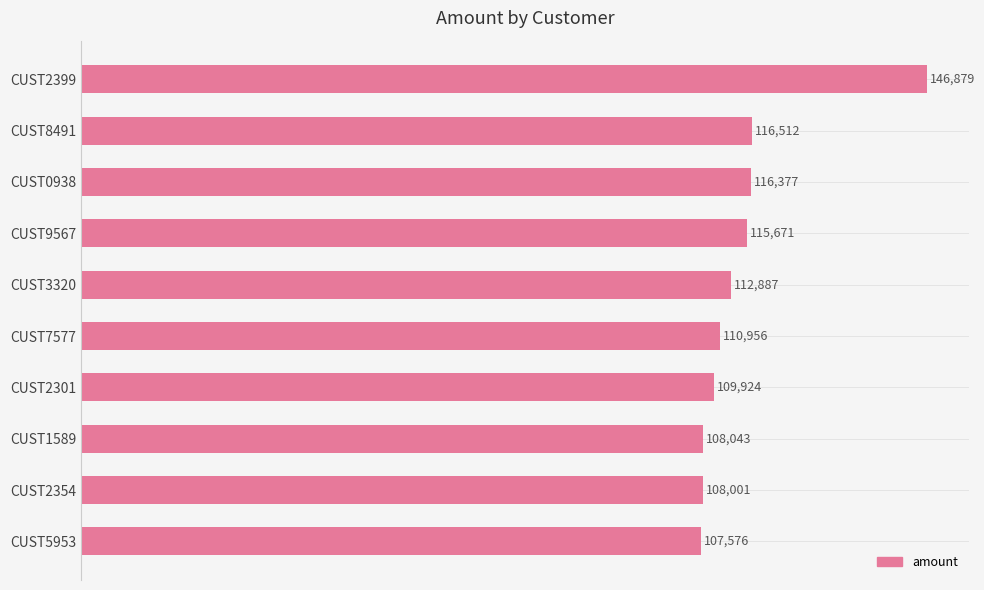

What is the change in value from CUST8491 to CUST2354?

-8511